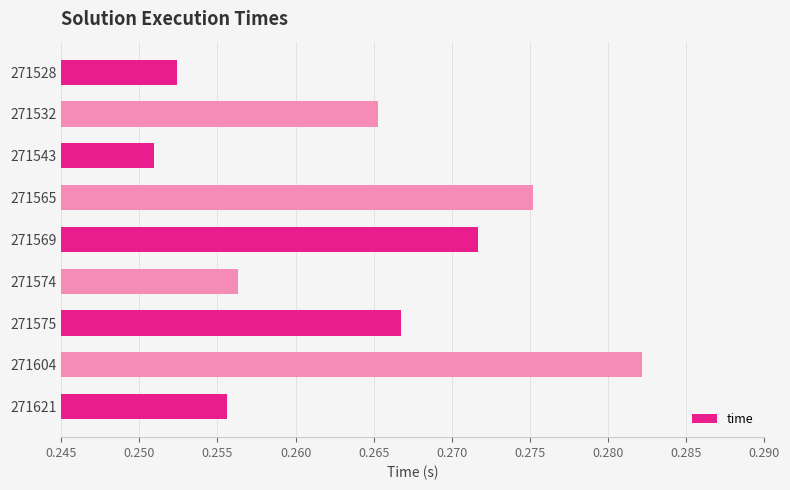

Which label corresponds to the largest value in the chart?

271604